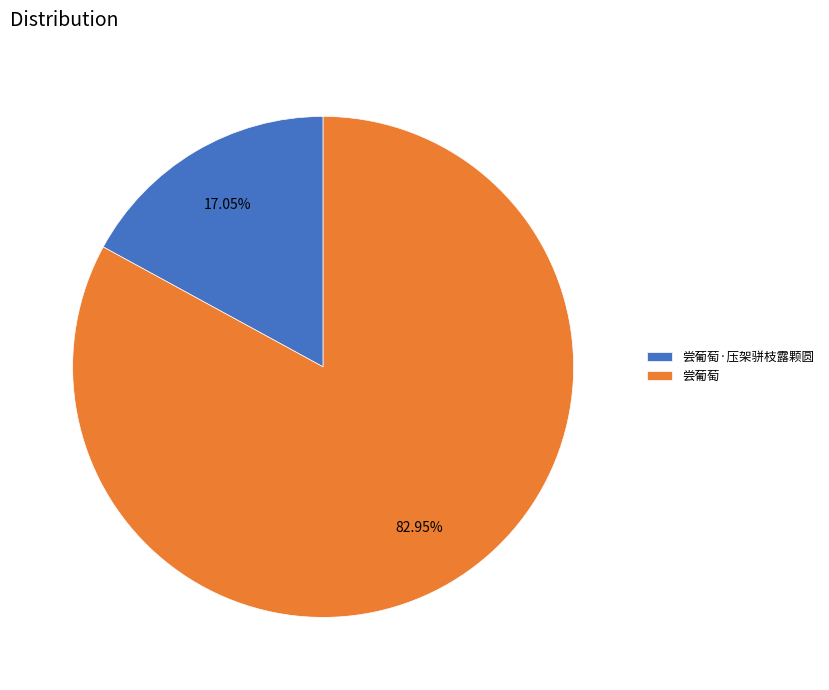

Does any single category account for the majority?

Yes